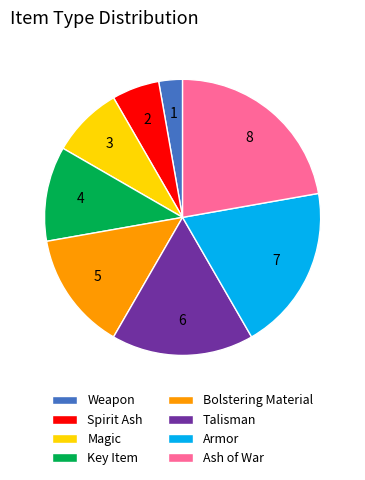

Rank the categories by value from highest to lowest.

Ash of War, Armor, Talisman, Bolstering Material, Key Item, Magic, Spirit Ash, Weapon